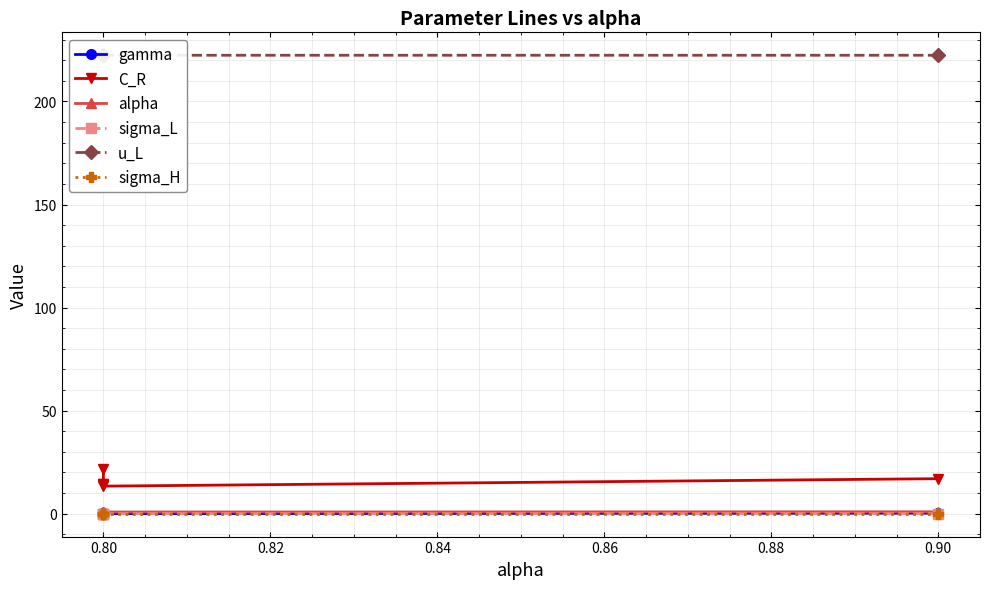

Is the value of C_R at 0.80 greater than the value of sigma_L at 0.78?

Yes